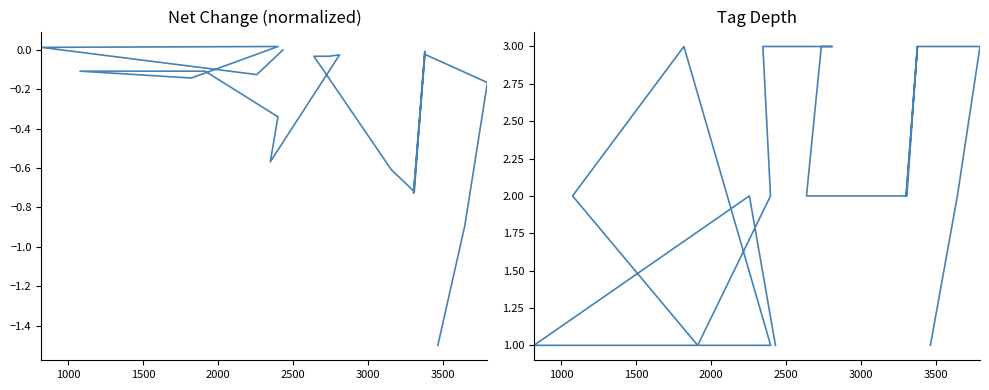

What is the difference between the second highest and minimum values in the net_change series?

1.5